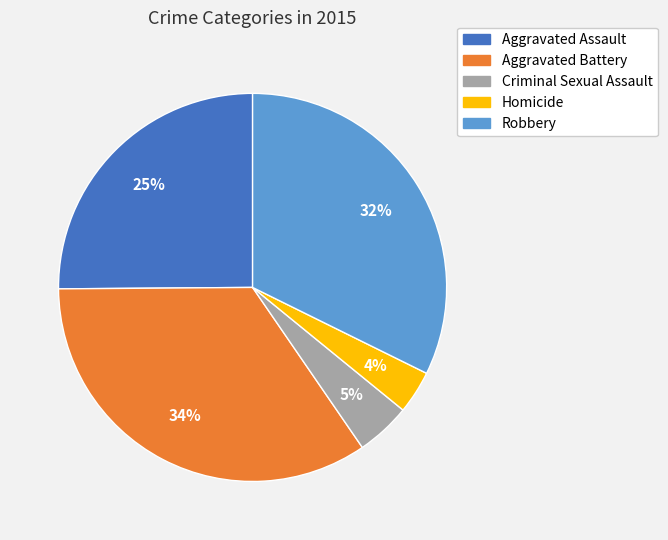

Rank the categories by value from lowest to highest.

Homicide, Criminal Sexual Assault, Aggravated Assault, Robbery, Aggravated Battery